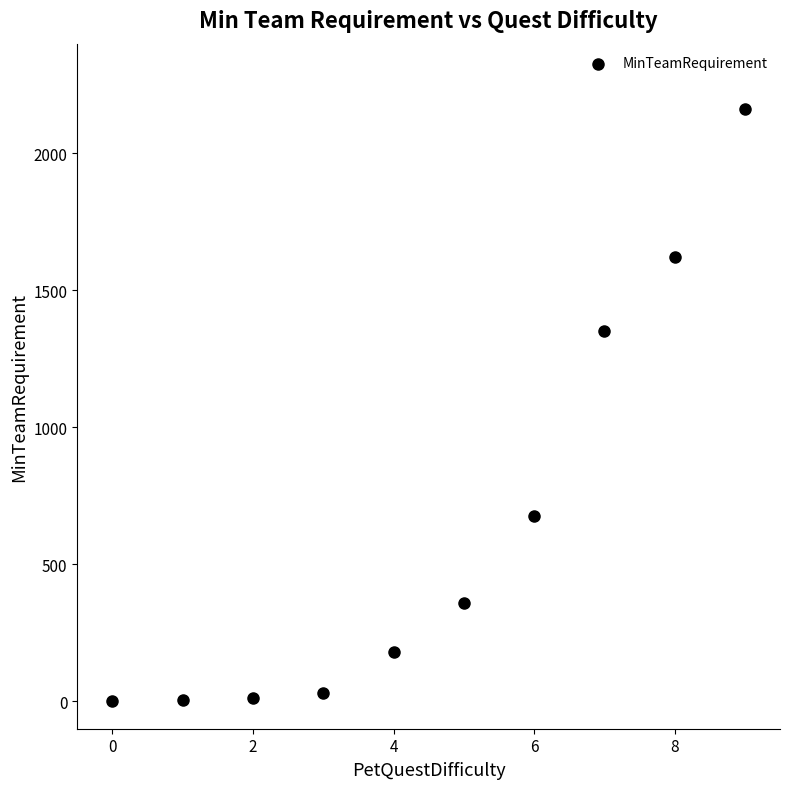

What is the range of Y values (max minus min)?

2159